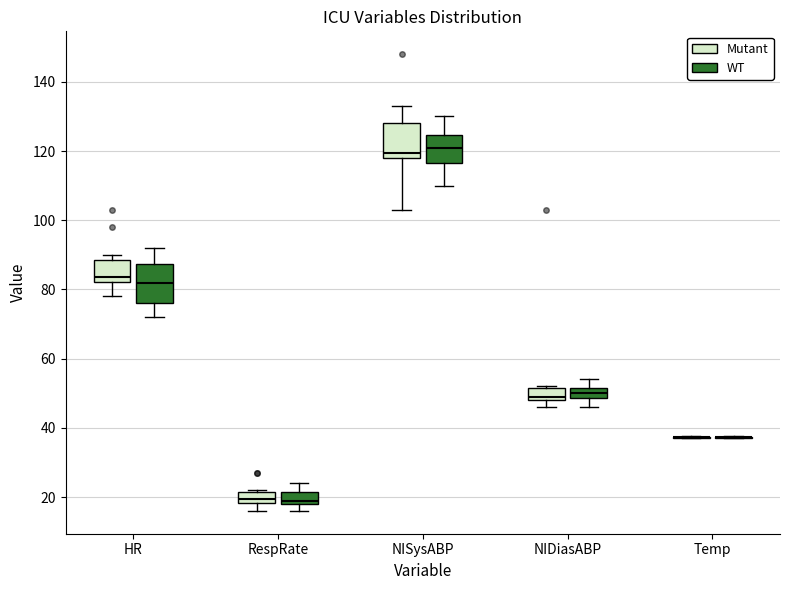

Reading left to right, read every box against the y-axis: the position of its median line, the range the box covers, and the ends of its whiskers. The values are not printed on the chart, so give them approximately, as read against the axis.

HR (Mutant): median 84, box 82 to 88, whiskers 78 to 90
HR (WT): median 82, box 76 to 88, whiskers 72 to 92
RespRate (Mutant): median 20, box 18 to 22, whiskers 16 to 22
RespRate (WT): median 20, box 18 to 22, whiskers 16 to 24
NISysABP (Mutant): median 120, box 118 to 128, whiskers 104 to 134
NISysABP (WT): median 122, box 116 to 124, whiskers 110 to 130
NIDiasABP (Mutant): median 50, box 48 to 52, whiskers 46 to 52
NIDiasABP (WT): median 50, box 48 to 52, whiskers 46 to 54
Temp (Mutant): box collapsed to a line at 38, whiskers 38 to 38
Temp (WT): box collapsed to a line at 38, whiskers 38 to 38